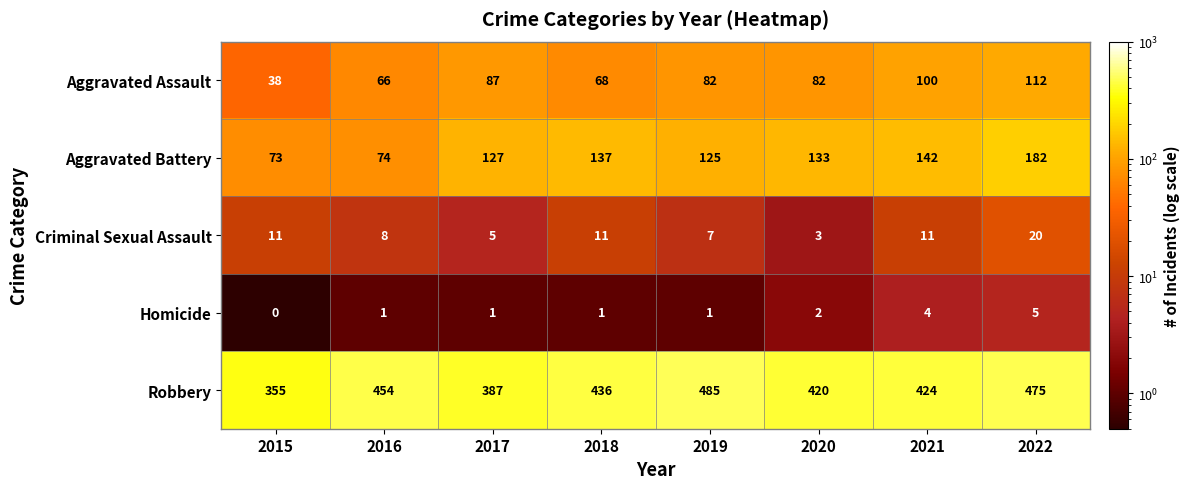

The Aggravated Battery series shows 116 at 2015. True or false?

False